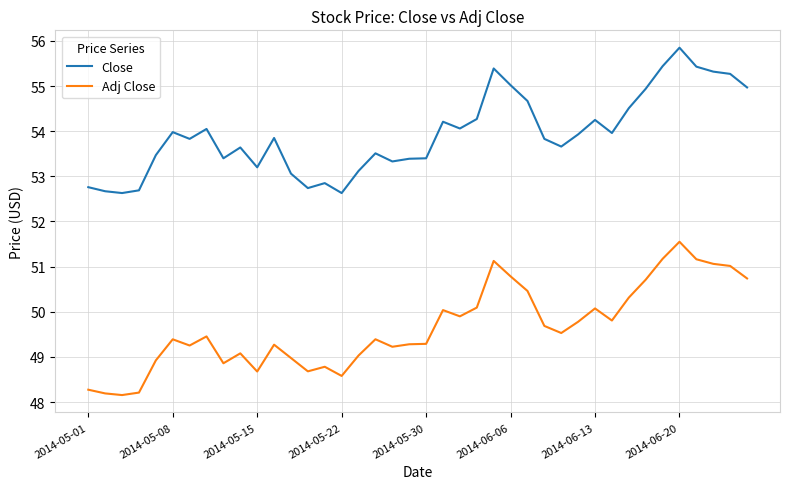

Rank the series by their average value, from lowest to highest.

Adj Close, Close